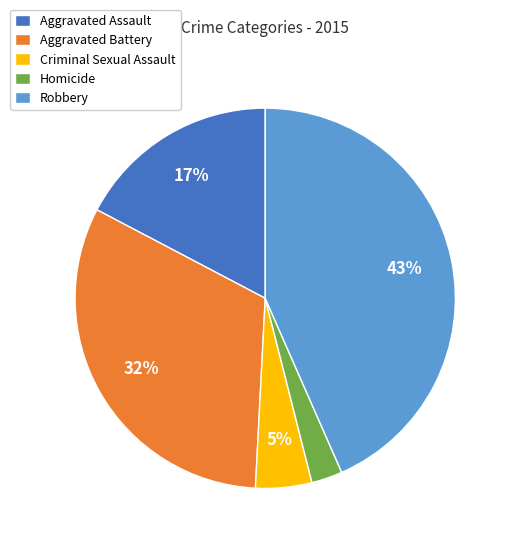

Which has a higher value, Homicide or Aggravated Battery?

Aggravated Battery